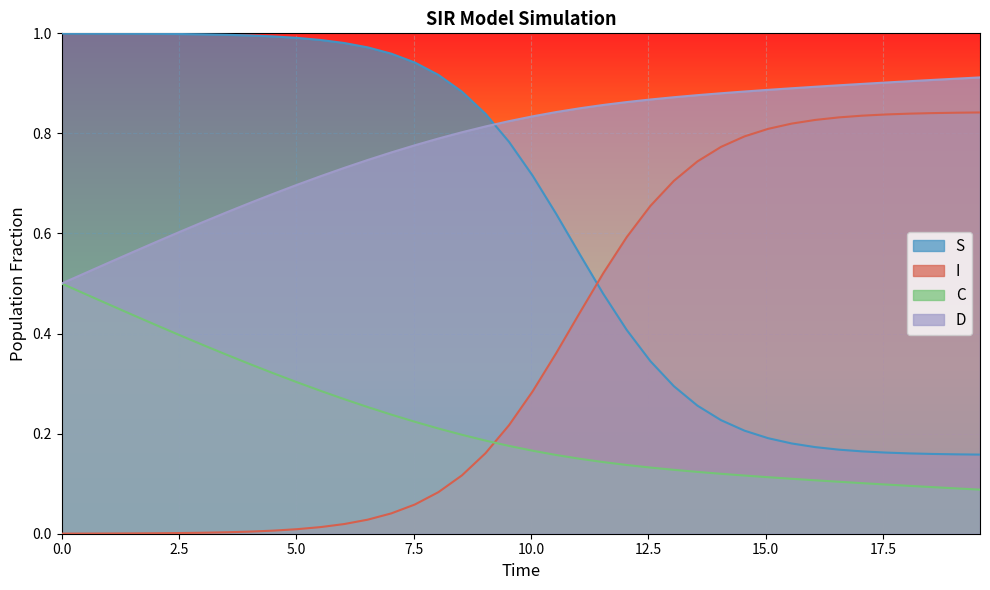

How many lines are shown in the chart?

4